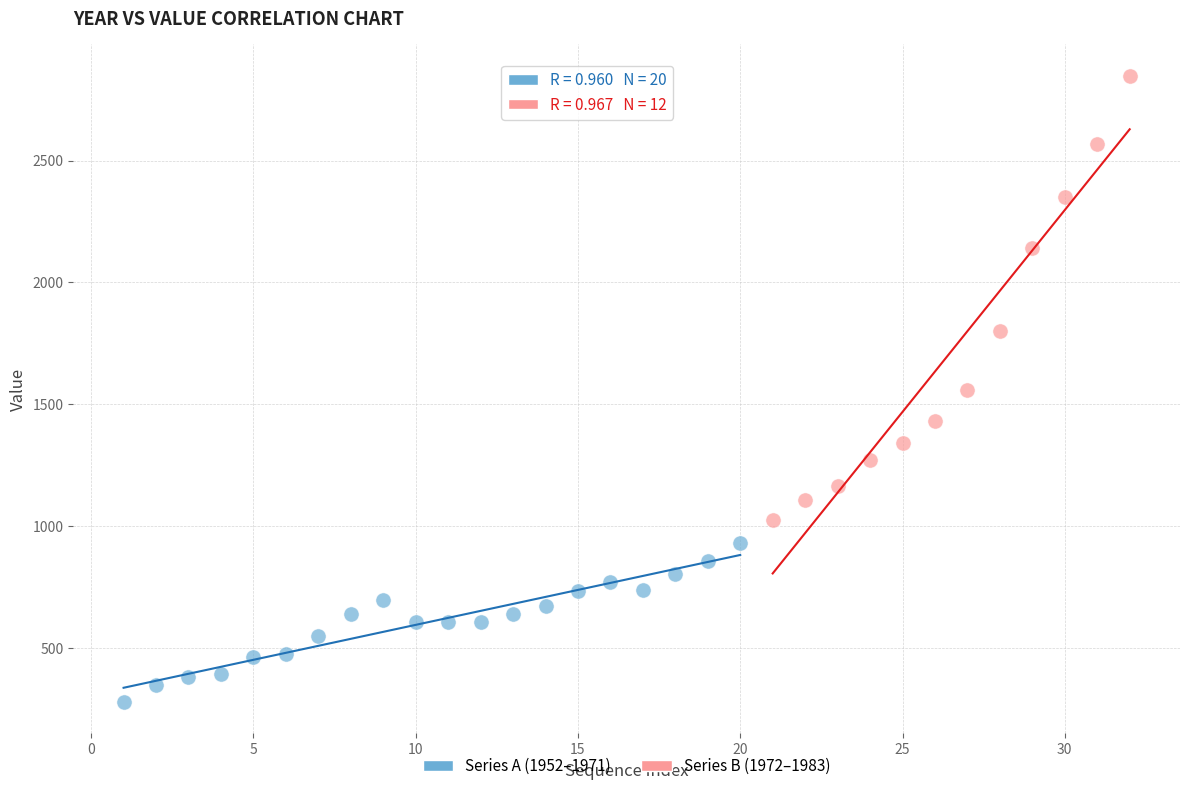

Which series reaches the minimum Y coordinate?

Series A (1952–1971)